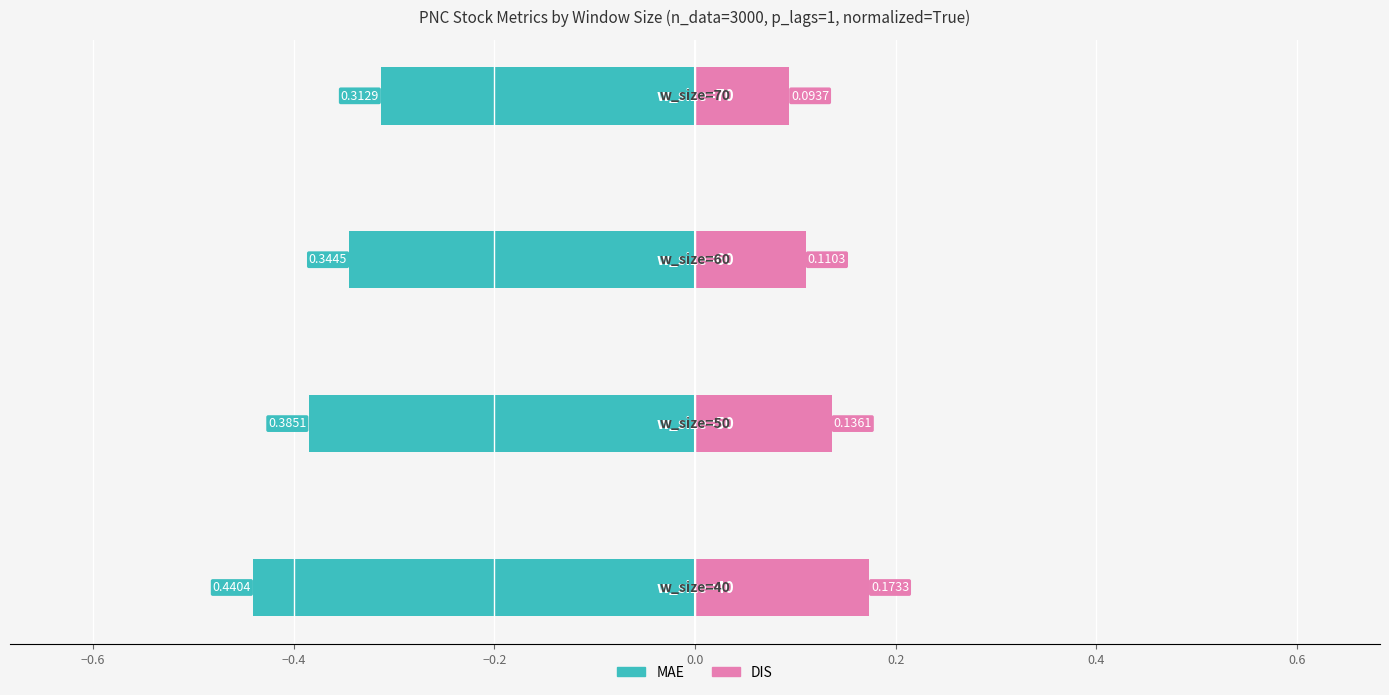

What is the minimum value shown in the chart?

-0.4